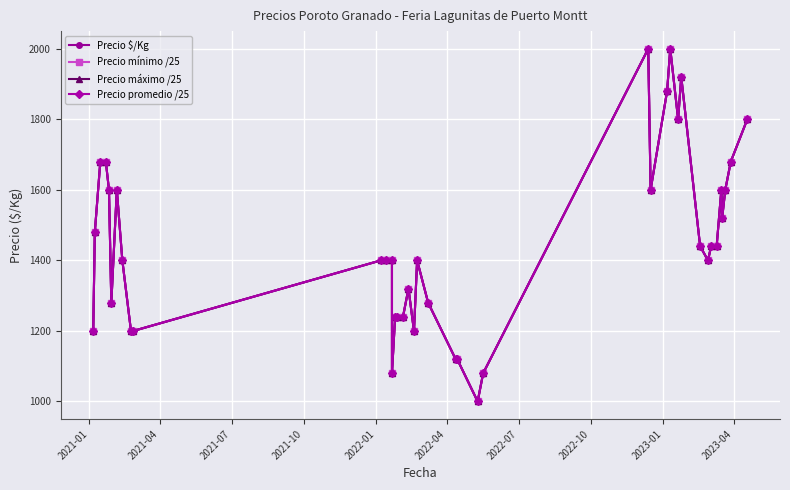

What is the lowest value of the Precio $/Kg series?

1000